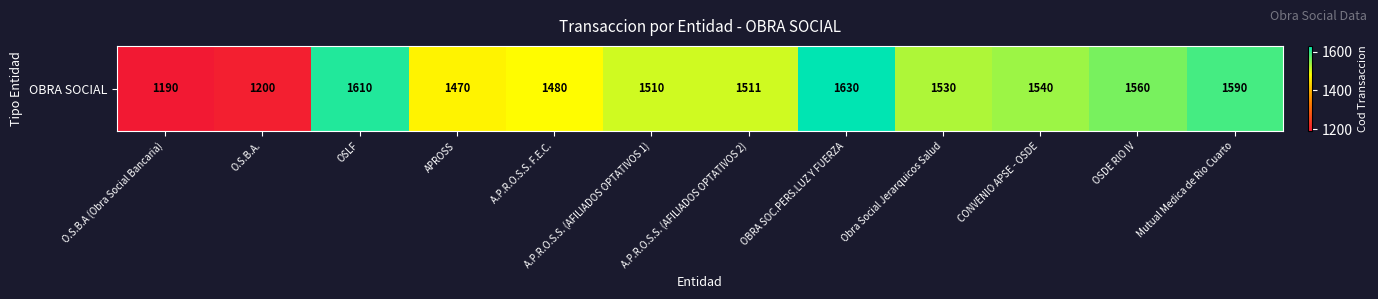

Where does the data first go above 1530?

OSLF